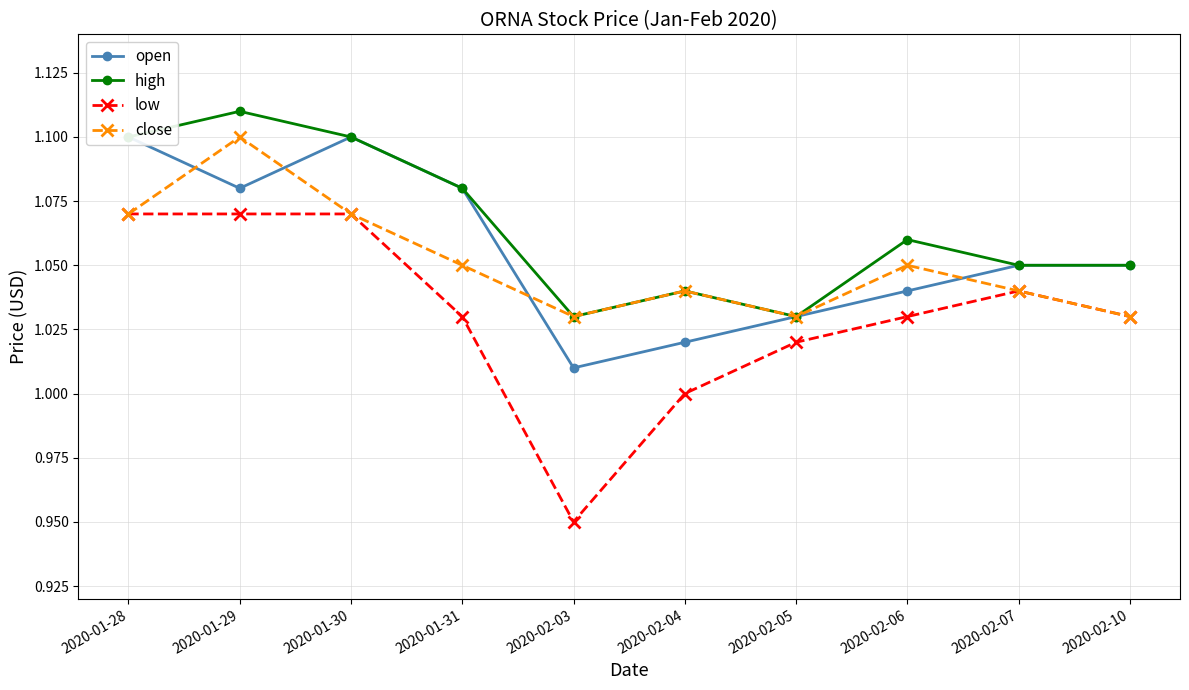

List the labels in order of low value, largest first.

2020-01-28, 2020-01-29, 2020-01-30, 2020-02-07, 2020-01-31, 2020-02-06, 2020-02-10, 2020-02-05, 2020-02-04, 2020-02-03